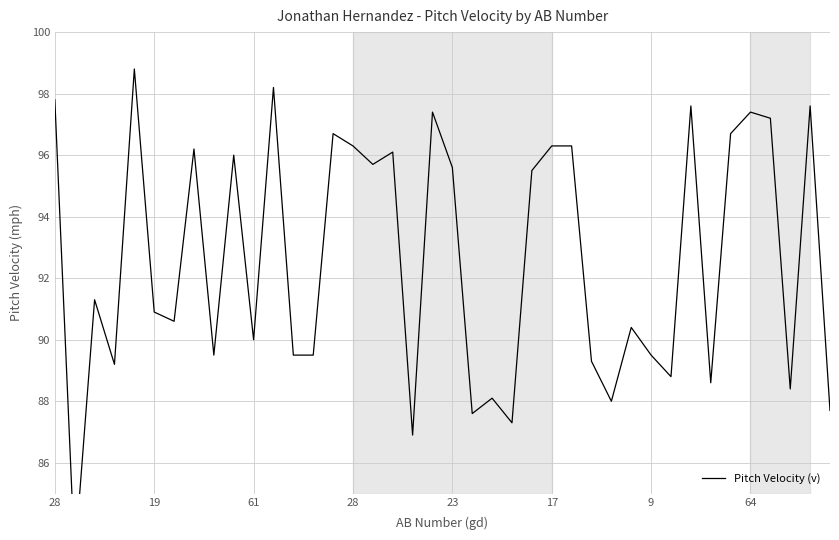

What is the value of the 26th point from the left?

96.3